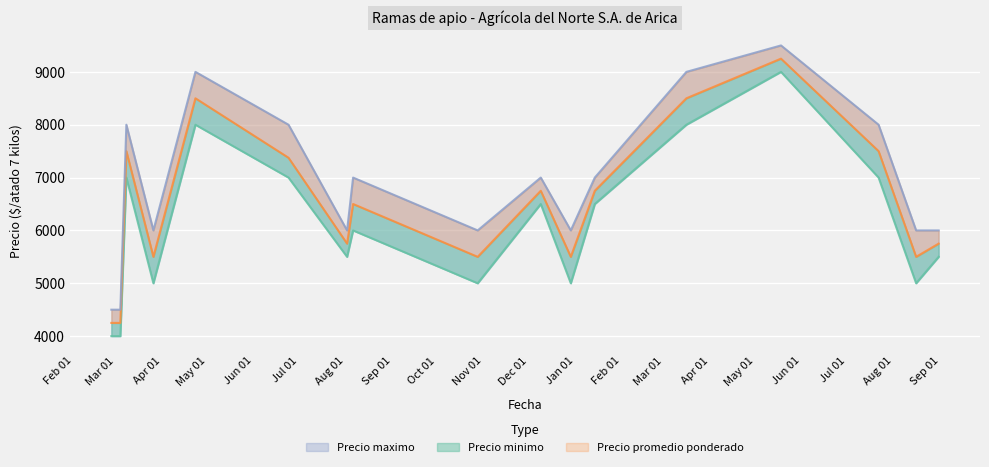

Which series changed the most between 2021-06-24 and 2022-03-16?

Precio promedio ponderado